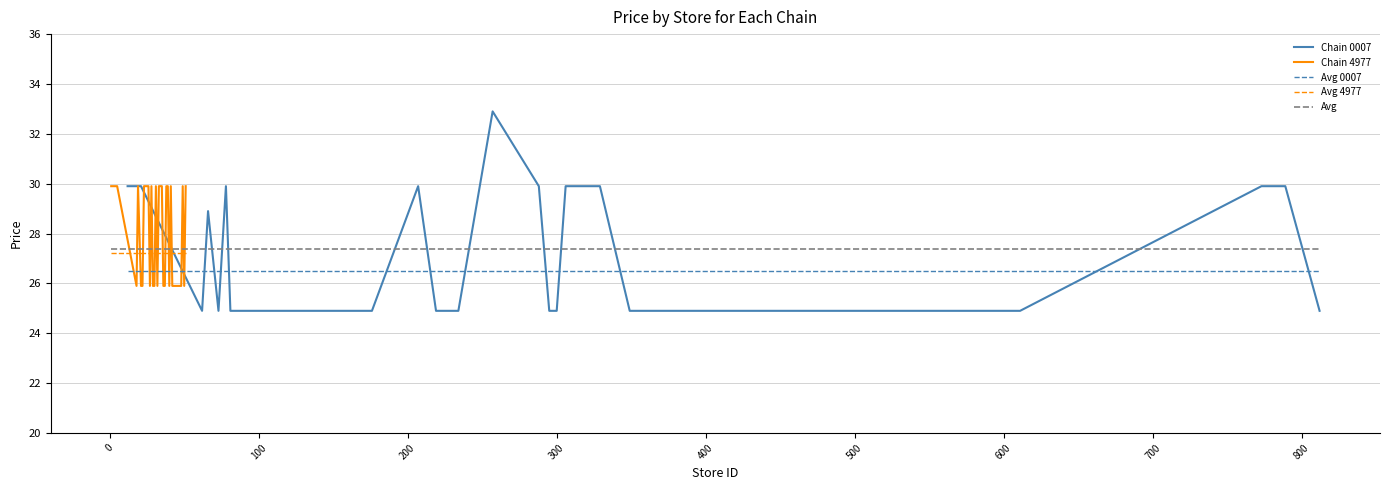

After their last crossing, which series has the higher values: Avg 0007 or Chain 0007?

Avg 0007